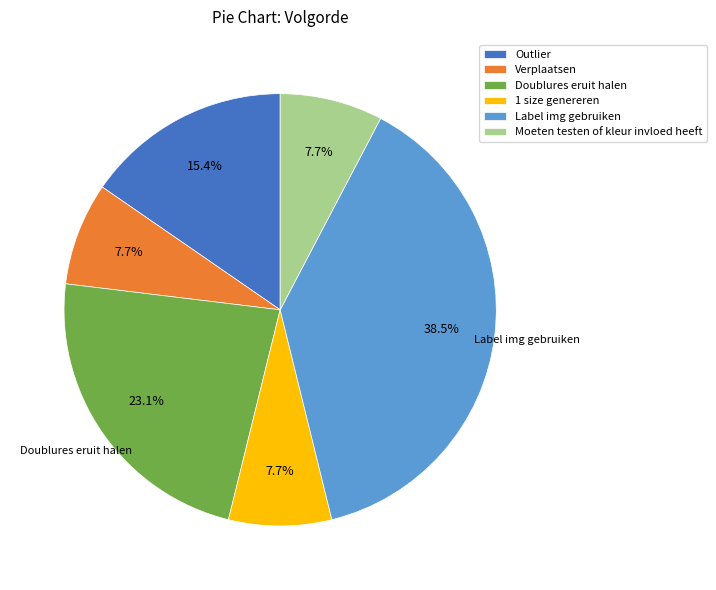

What is the largest slice in the pie chart?

Label img gebruiken